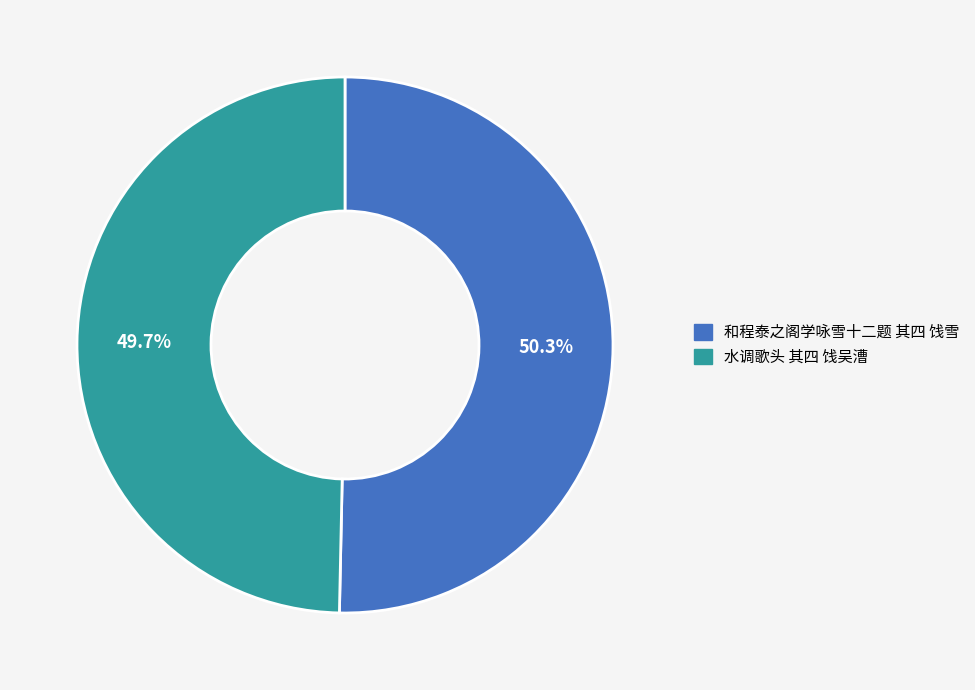

How many slices are in this pie chart?

2